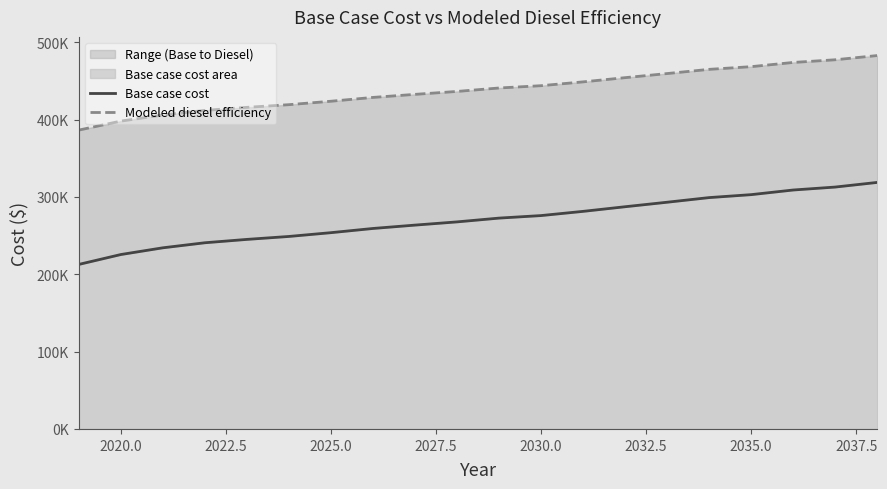

How many lines are shown in the chart?

2